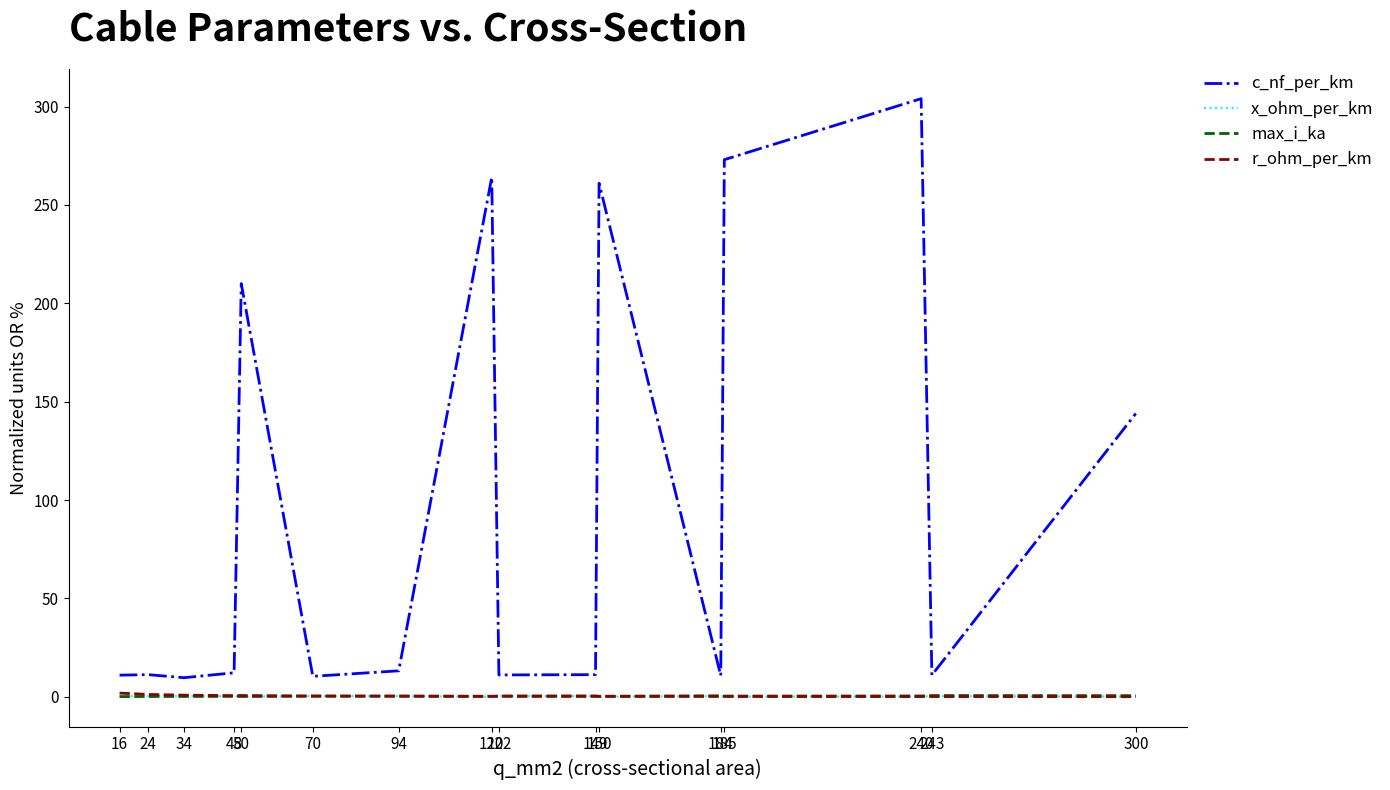

What is the average value of the max_i_ka series?

0.3